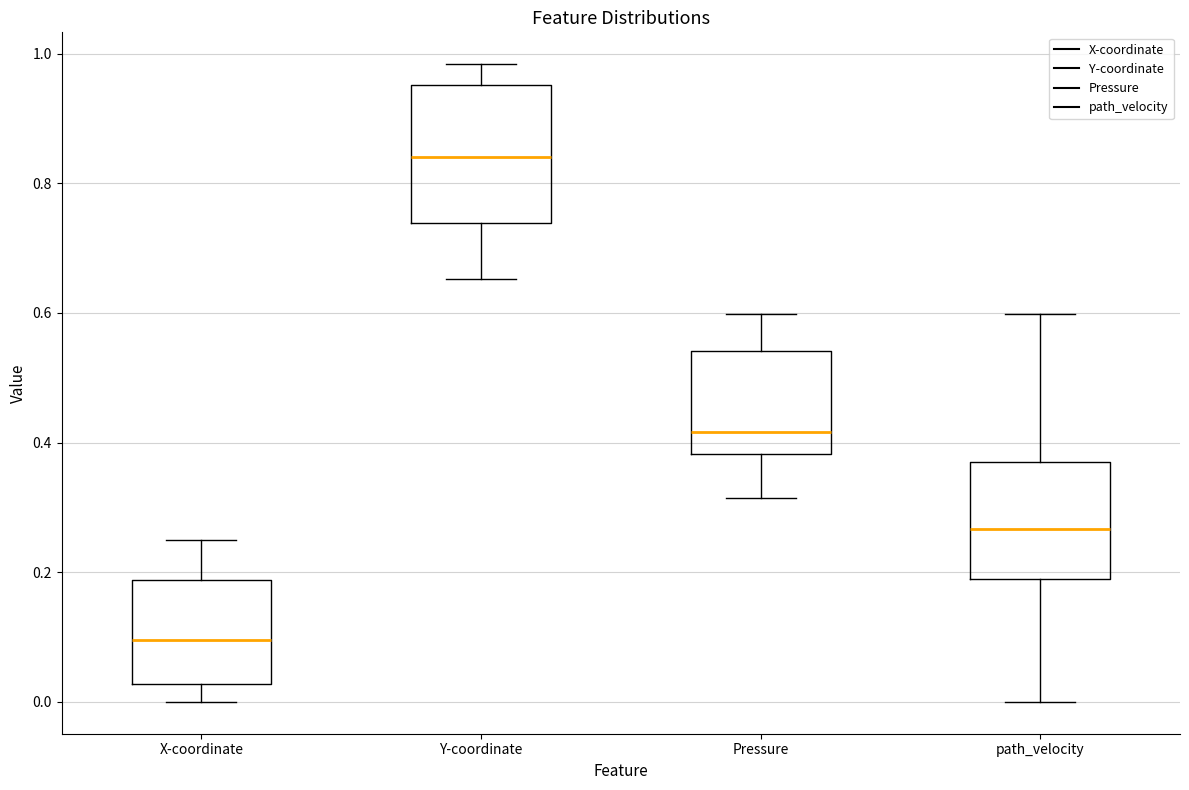

Which box has the lowest median line?

X-coordinate